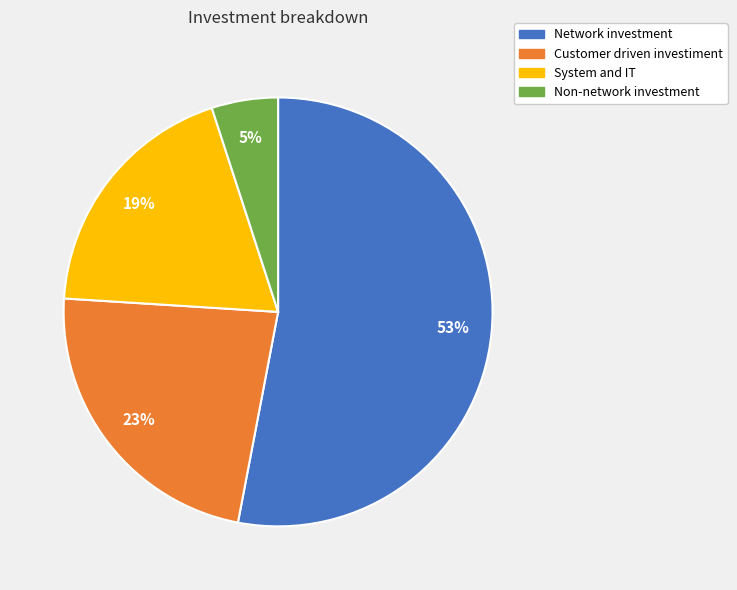

The Customer driven investiment slice represents 23% of the pie. True or false?

True